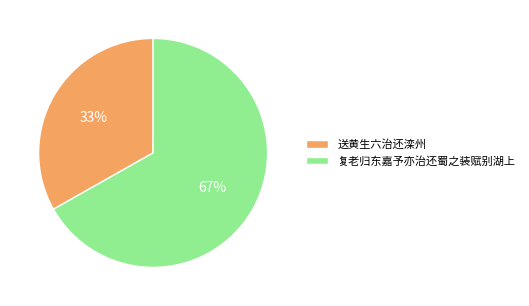

Which slice is the largest?

复老归东嘉予亦治还蜀之装赋别湖上